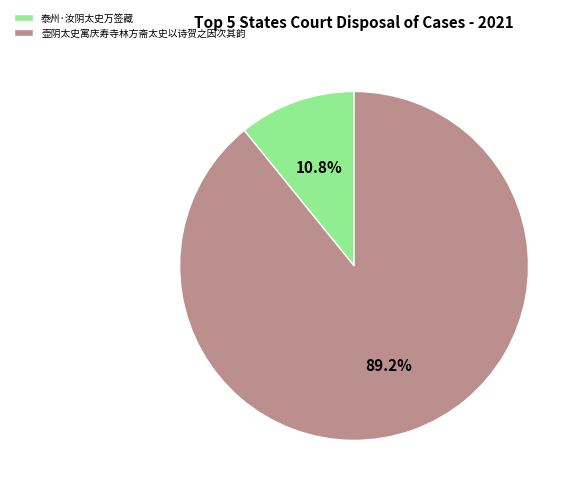

Which slice is the smallest?

泰州·汝阴太史万签藏